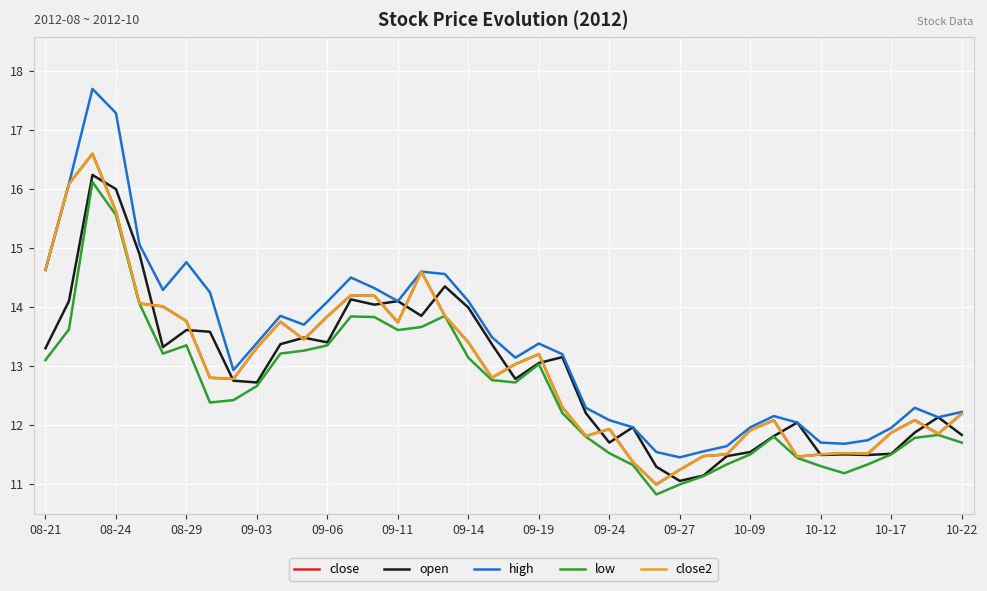

Reading left to right, what are all the values shown in this chart?

close: 14.6	16.1	16.6	15.6	14.1	14.0	13.8	12.8	12.8	13.3	13.8	13.4	13.8	14.2	14.2	13.7	14.6	13.8	13.4	12.8	13.0	13.2	12.3	11.8	11.9	11.4	11.0	11.2	11.5	11.5	11.9	12.1	11.5	11.5	11.5	11.5	11.9	12.1	11.8	12.2
open: 13.3	14.1	16.2	16.0	14.9	13.3	13.6	13.6	12.8	12.7	13.4	13.5	13.4	14.1	14.0	14.1	13.8	14.3	14.0	13.4	12.8	13.1	13.2	12.2	11.7	12.0	11.3	11.1	11.1	11.5	11.5	11.8	12.0	11.5	11.5	11.5	11.5	11.9	12.1	11.8
high: 14.6	16.1	17.7	17.3	15.1	14.3	14.8	14.2	12.9	13.4	13.8	13.7	14.1	14.5	14.3	14.1	14.6	14.6	14.1	13.5	13.1	13.4	13.2	12.3	12.1	12.0	11.5	11.4	11.6	11.6	12.0	12.2	12.0	11.7	11.7	11.7	11.9	12.3	12.1	12.2
low: 13.1	13.6	16.1	15.6	14.1	13.2	13.3	12.4	12.4	12.7	13.2	13.3	13.3	13.8	13.8	13.6	13.7	13.8	13.1	12.8	12.7	13.0	12.2	11.8	11.5	11.3	10.8	11.0	11.1	11.3	11.5	11.8	11.4	11.3	11.2	11.3	11.5	11.8	11.8	11.7
close2: 14.6	16.1	16.6	15.6	14.1	14.0	13.8	12.8	12.8	13.3	13.8	13.4	13.8	14.2	14.2	13.7	14.6	13.8	13.4	12.8	13.0	13.2	12.3	11.8	11.9	11.4	11.0	11.2	11.5	11.5	11.9	12.1	11.5	11.5	11.5	11.5	11.9	12.1	11.8	12.2